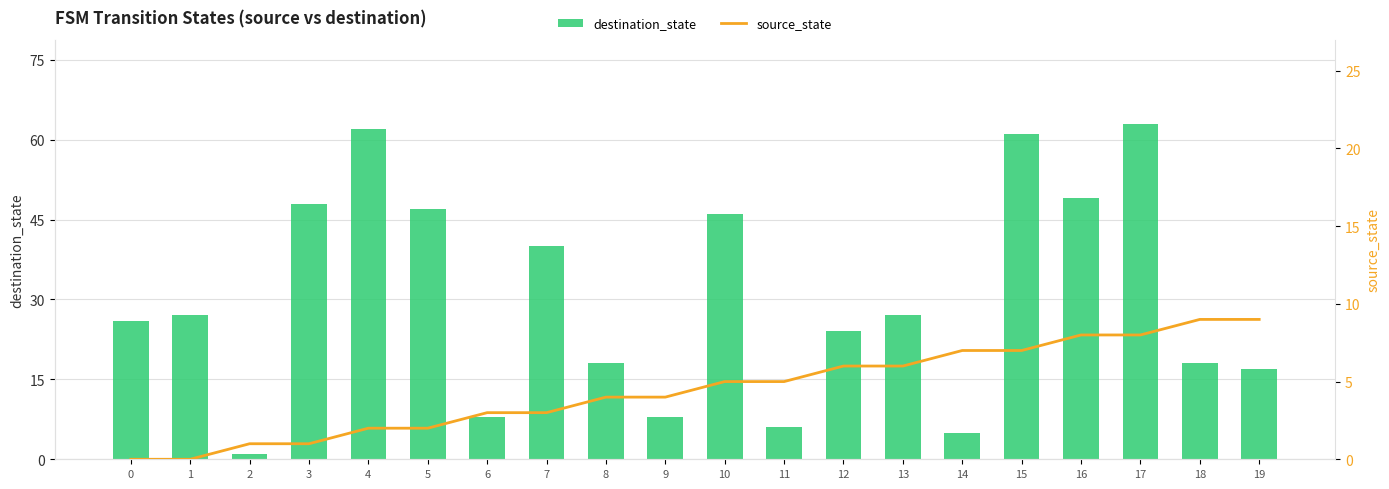

Which category has the highest value in the source_state series?

18